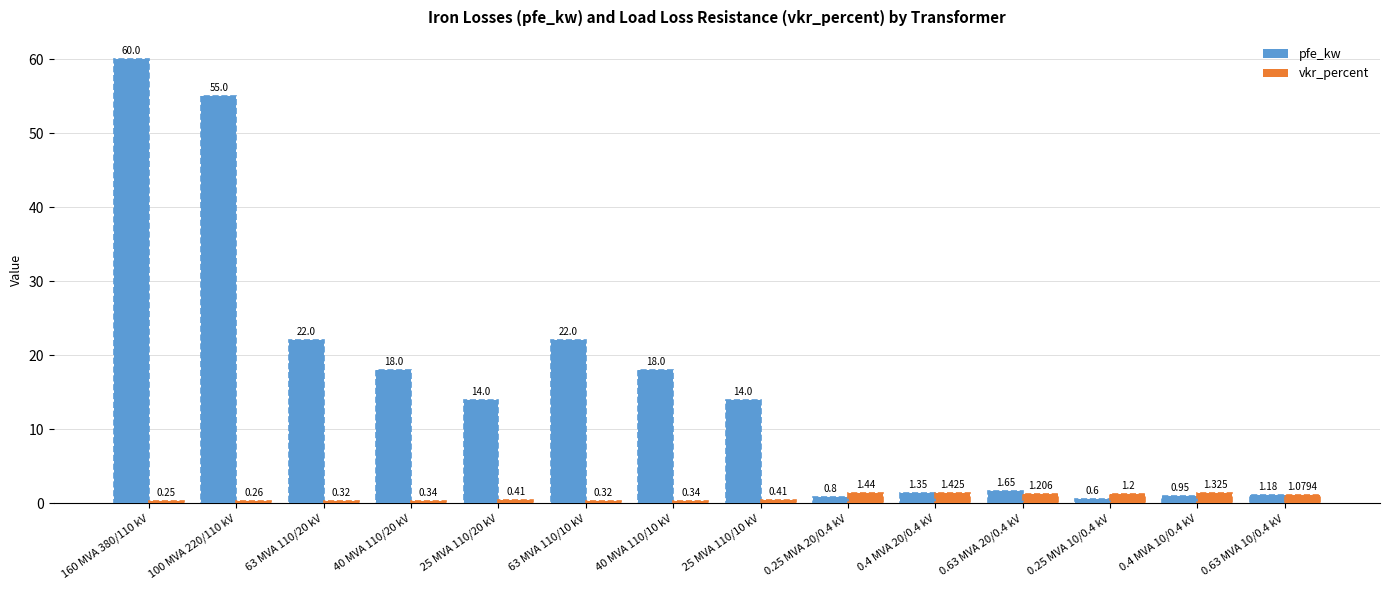

What is the sum of all pfe_kw values?

229.5